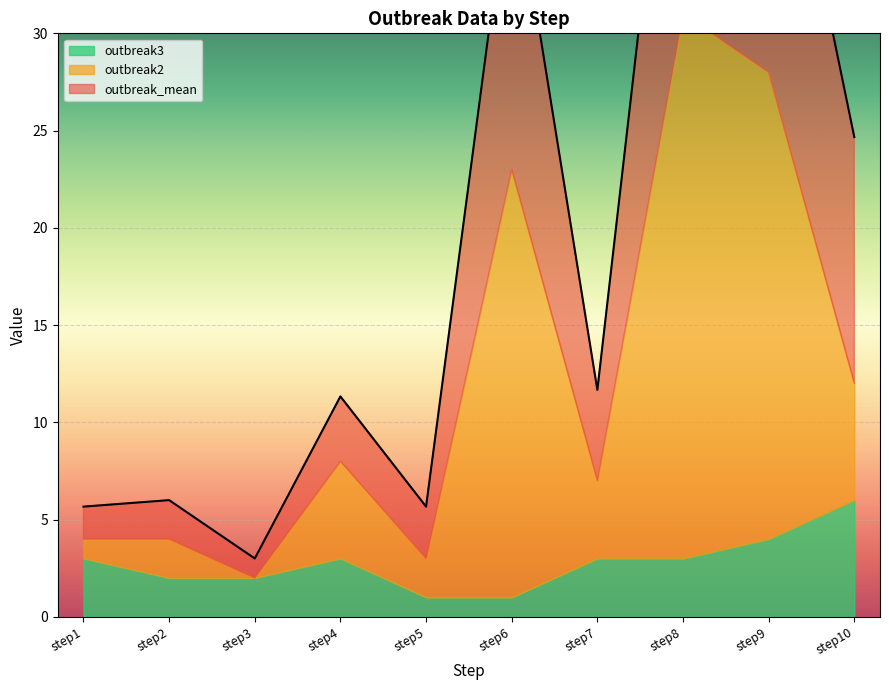

Where is the first local maximum for outbreak2?

step2